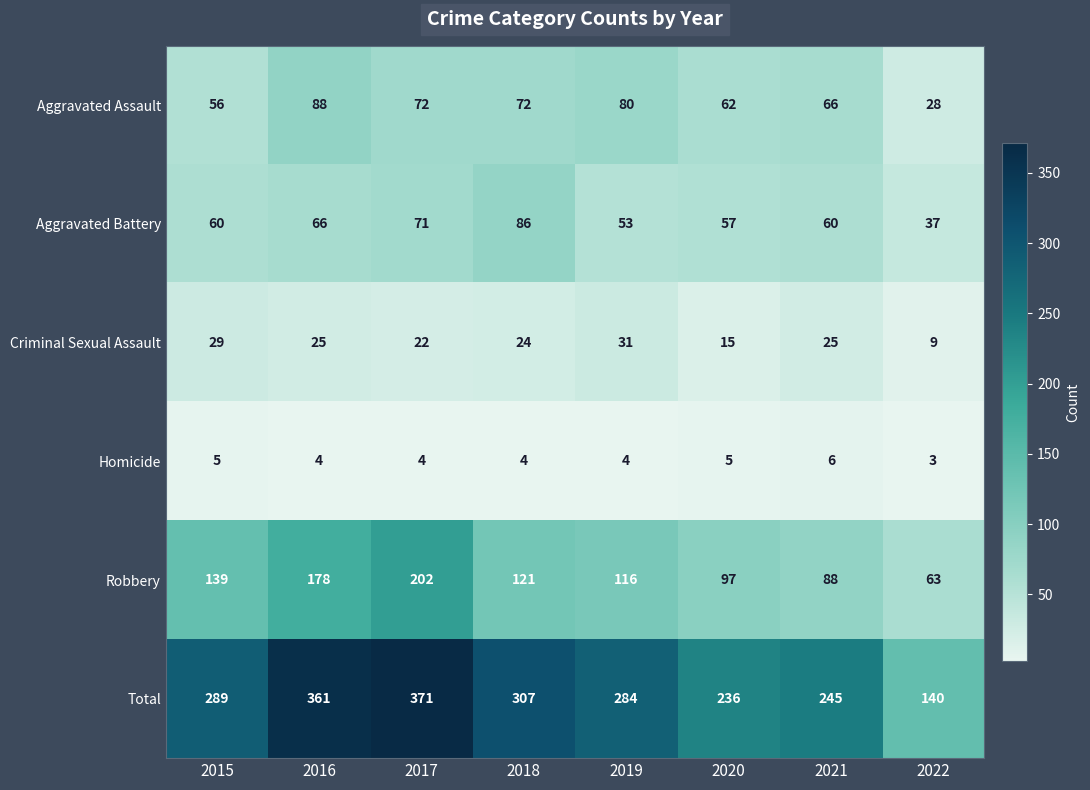

What is the average value of the Robbery series?

126